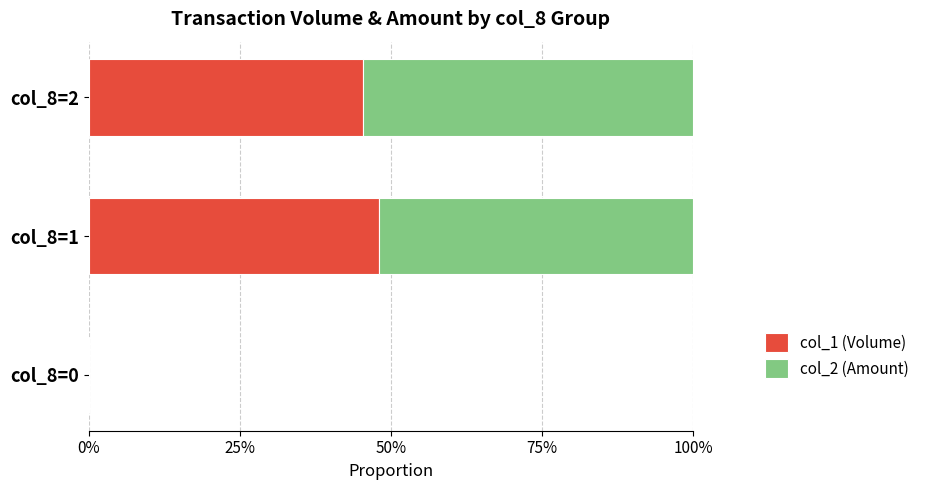

What are all the series names shown in the legend?

col_1 (Volume), col_2 (Amount)